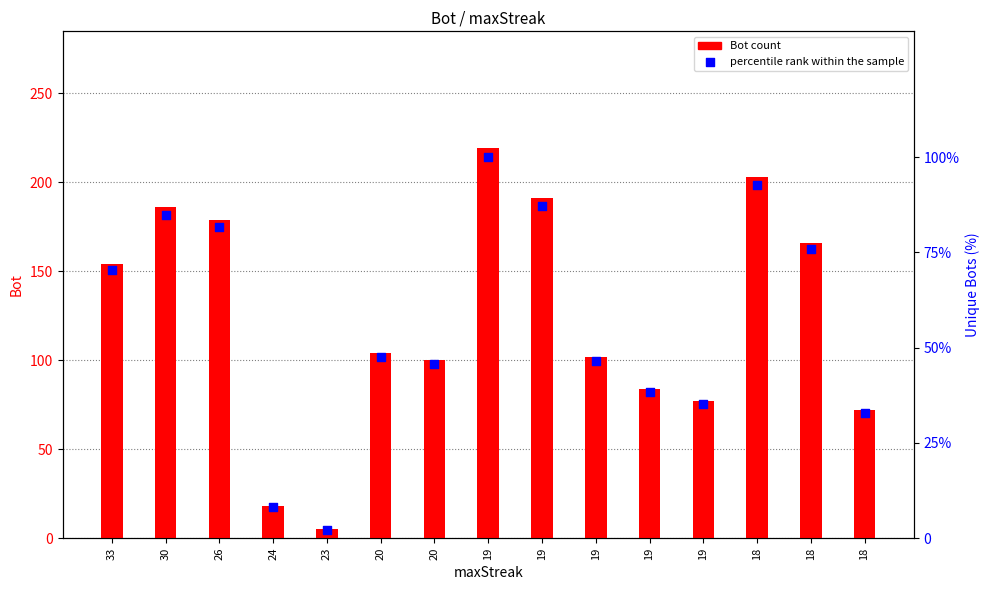

Which series has the widest spread of Y values?

Bot count